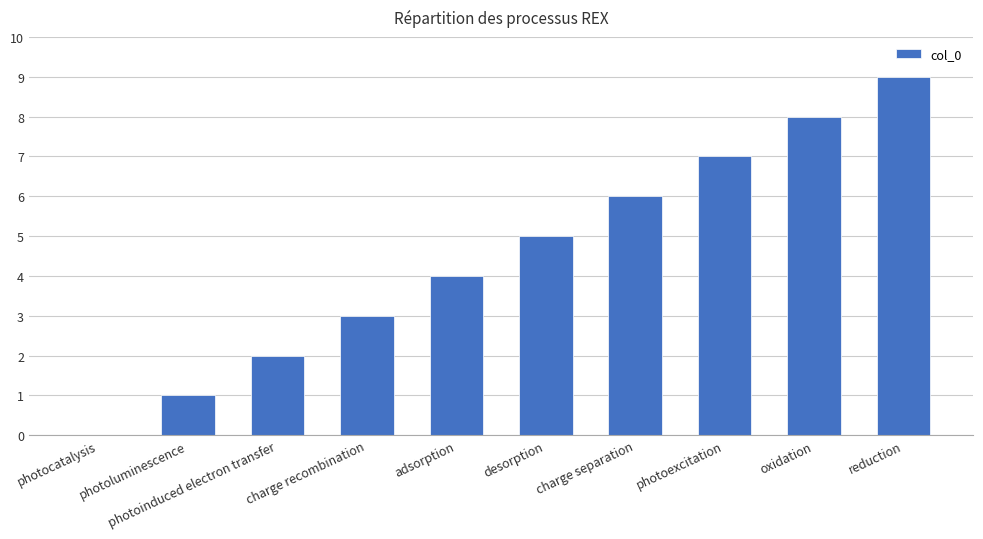

What value does the data have at oxidation?

8